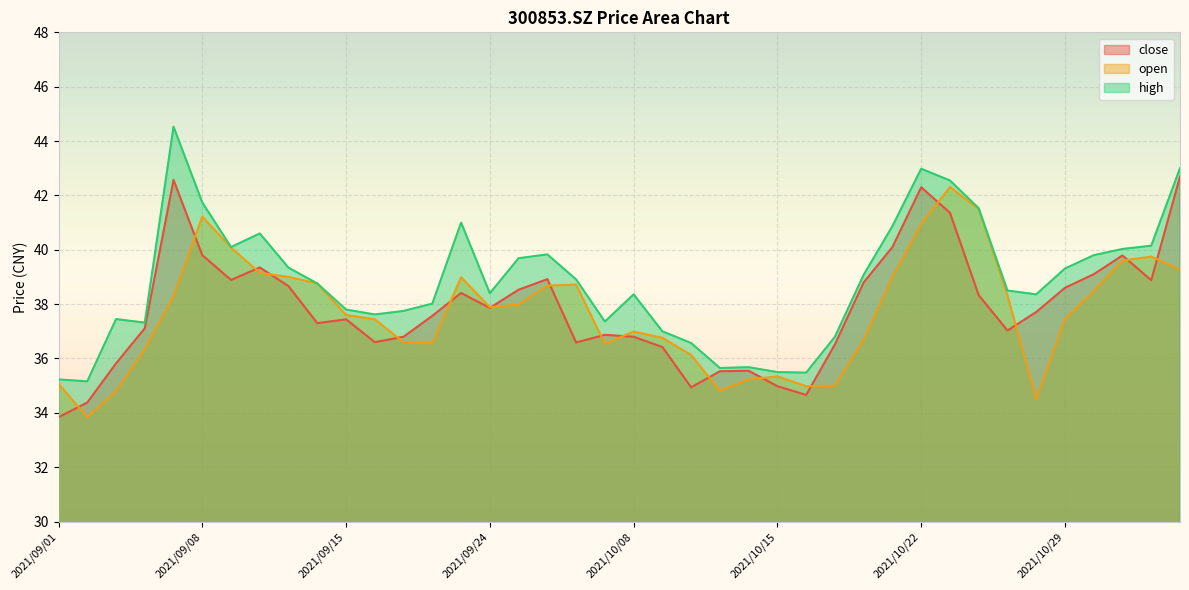

What is the total value across all series at 2021/09/27?

116.2